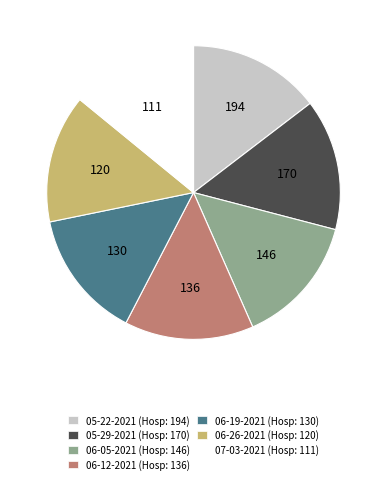

True or false: 06-19-2021 accounts for 1% of the total.

False